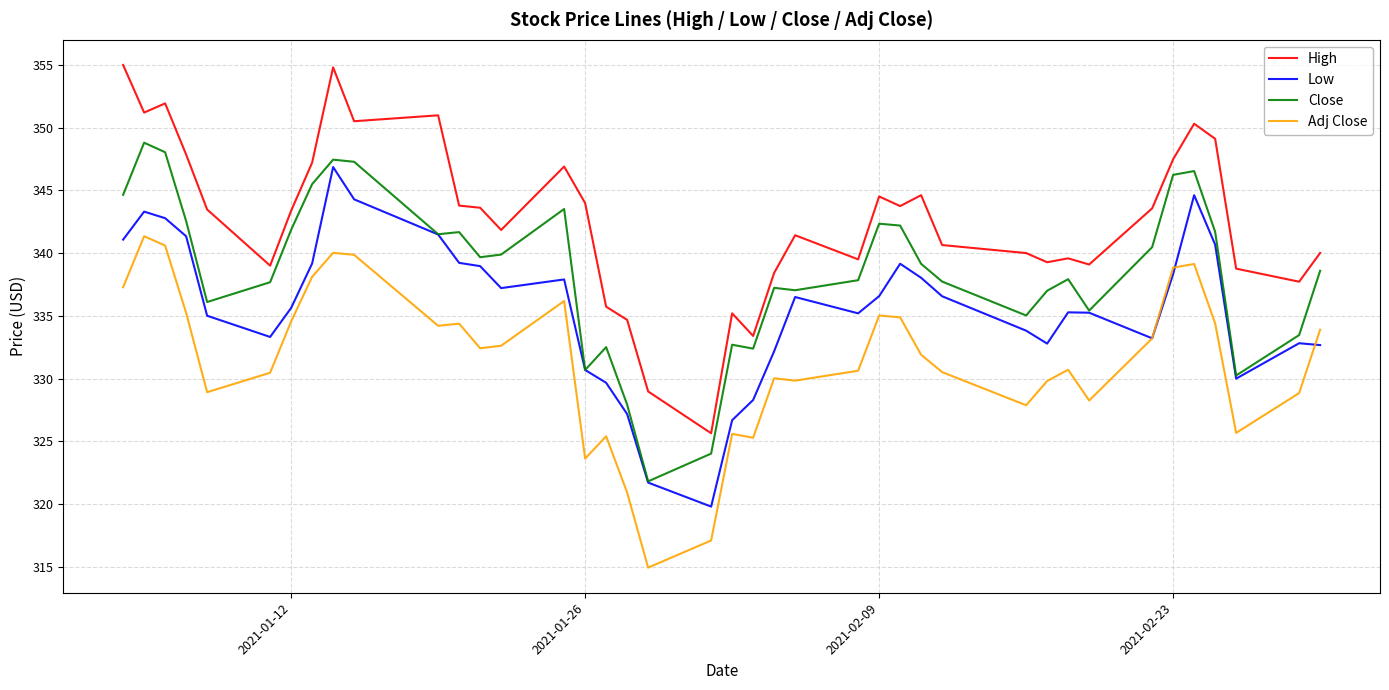

What is the greatest value displayed?

355.0